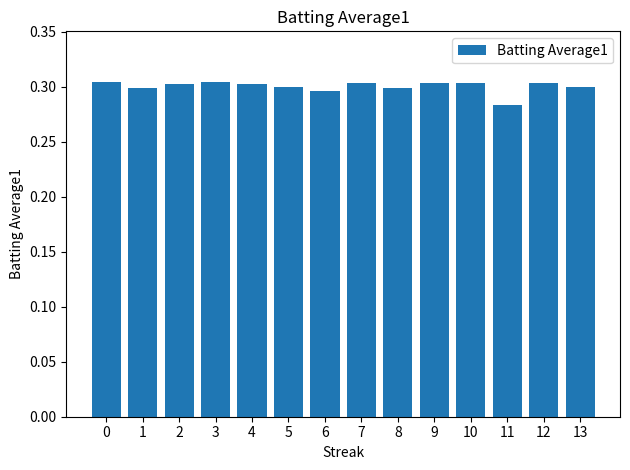

At which label is the value closest to 0?

11